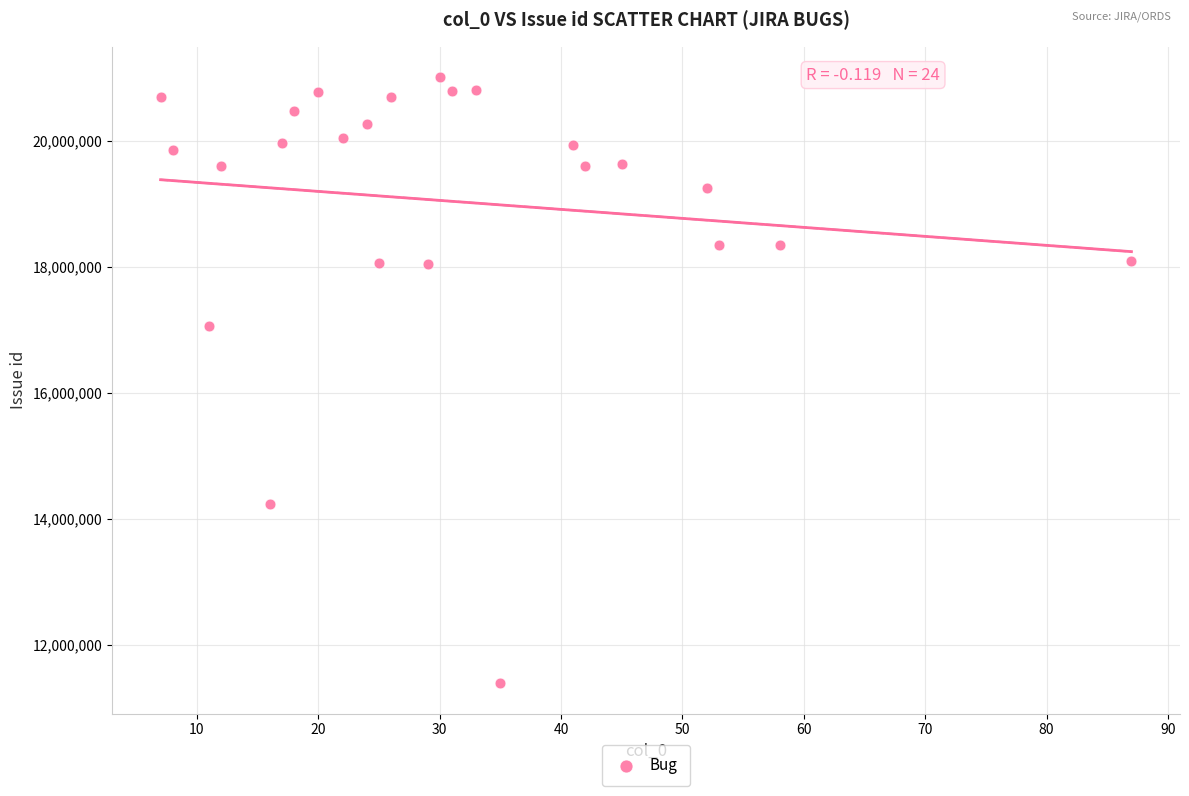

What Y value in the scatter plot is closest to 16200647?

17062257